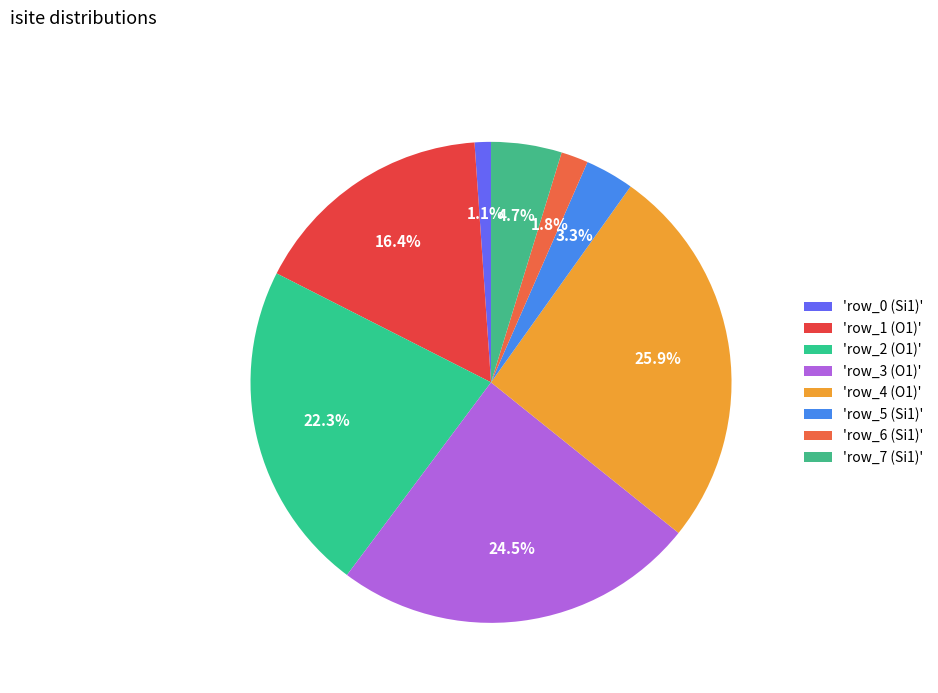

Which category has the smallest portion of the pie?

'row_0 (Si1)'